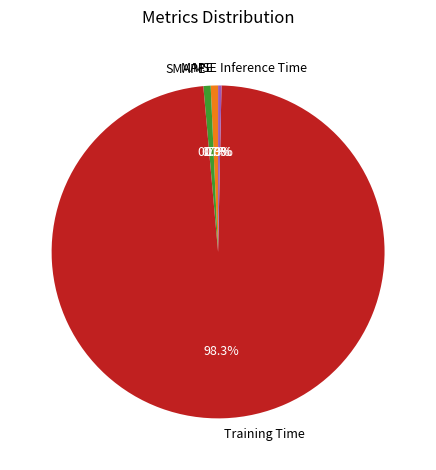

What is the largest slice in the pie chart?

Training Time